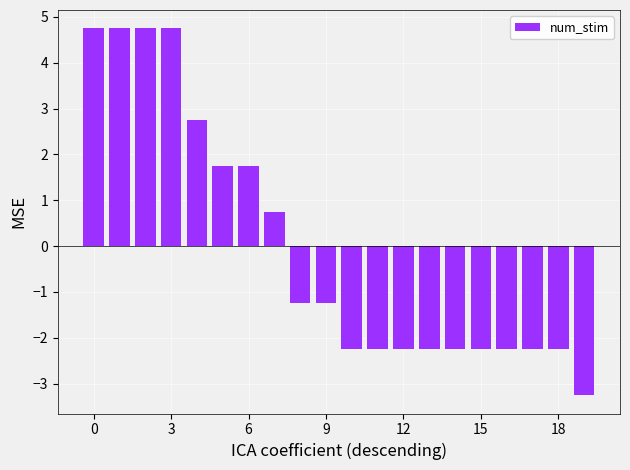

What is the greatest value displayed?

4.8